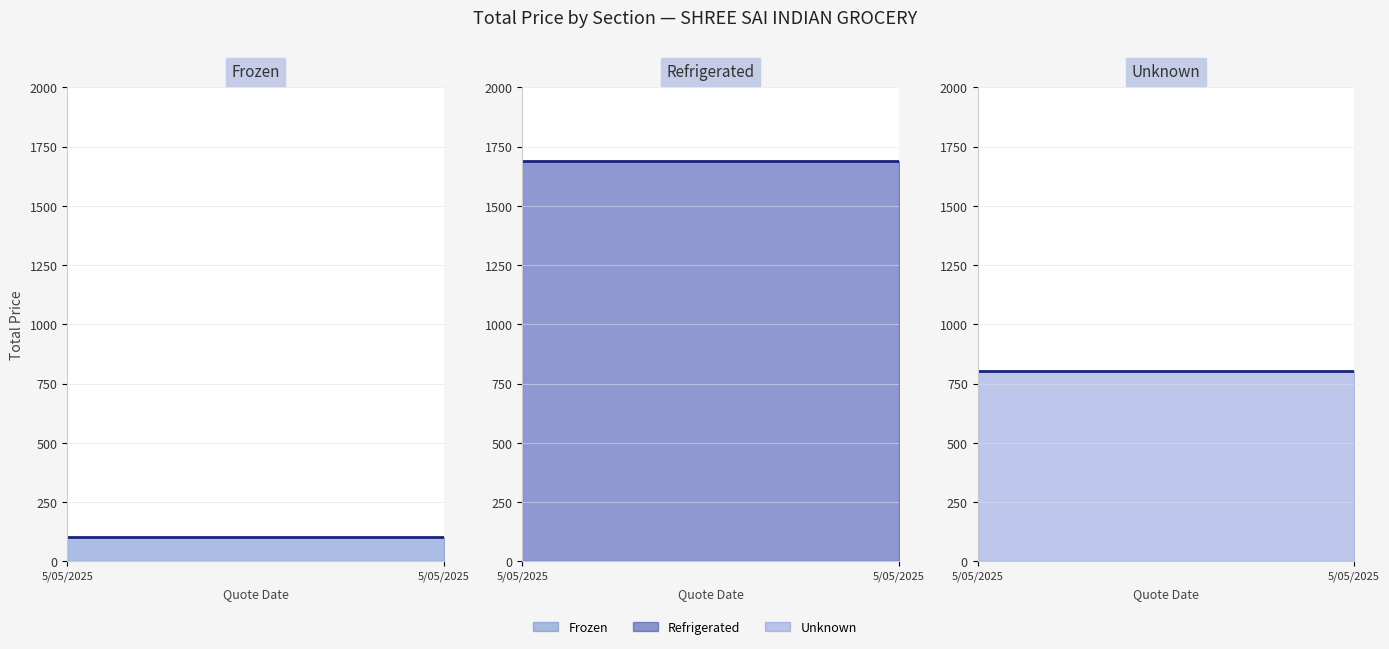

Is it true that Frozen line equals 101.2 at 5/05/2025?

True